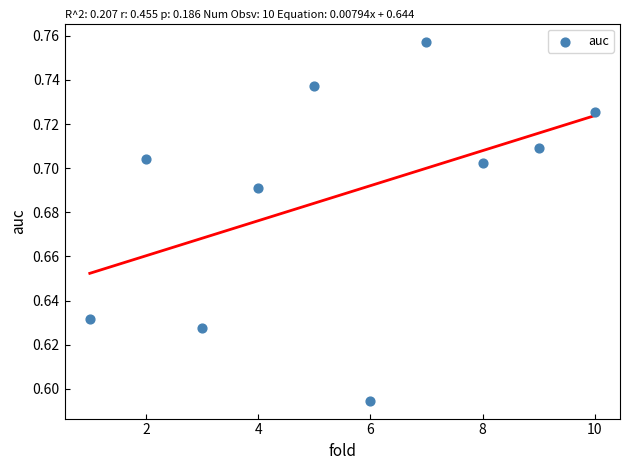

What is the average X value?

5.5